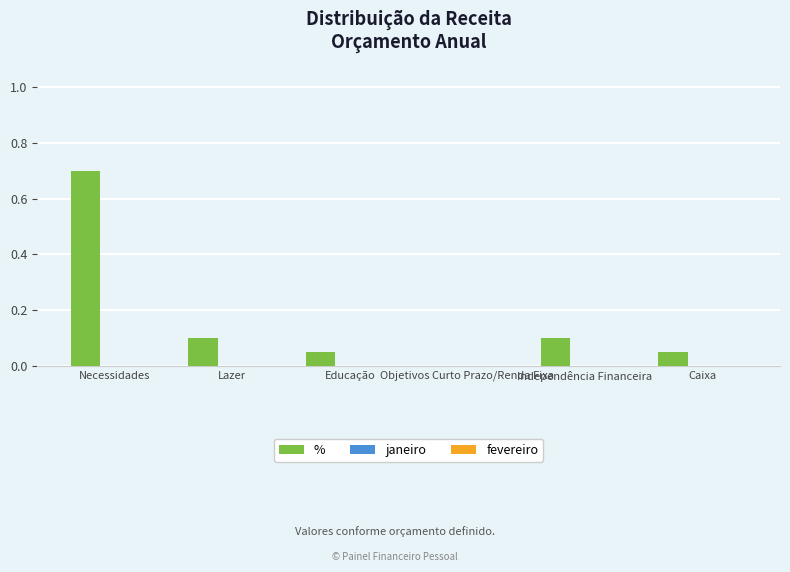

The chart shows a value of 0.1 at Lazer. True or false?

True